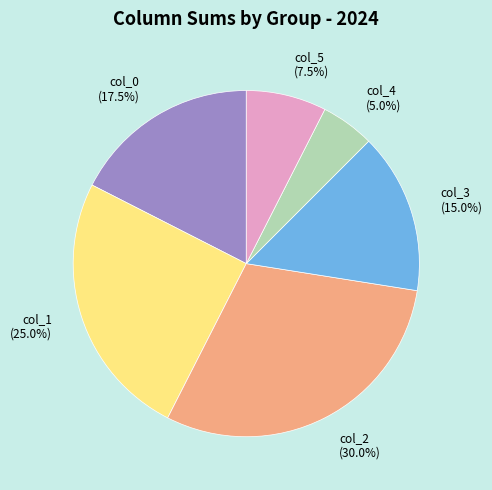

Which slice is the smallest?

col_4